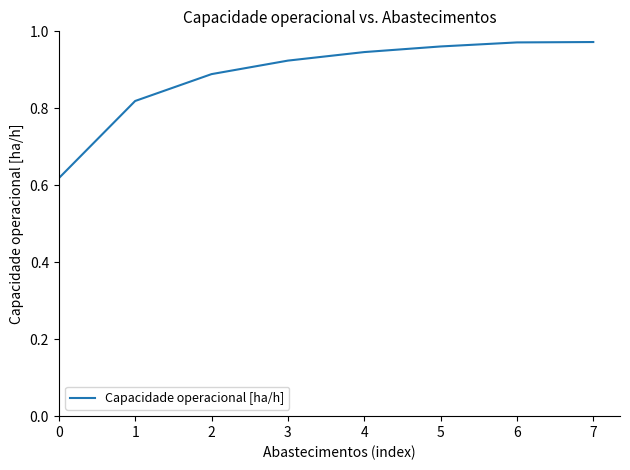

True or false: there are more than 2 points higher than both neighbors.

False